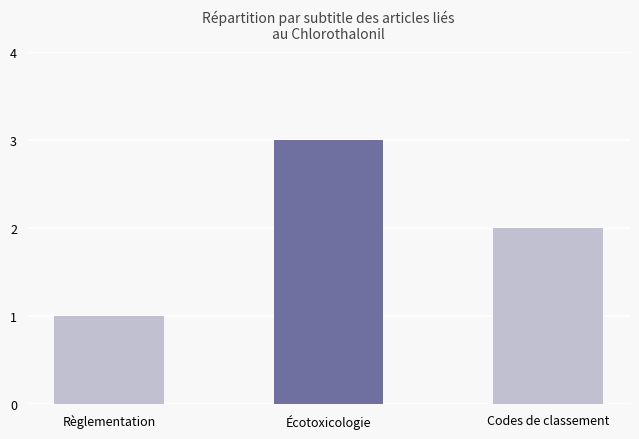

Reading left to right, list all the values displayed in this chart.

1	3	2